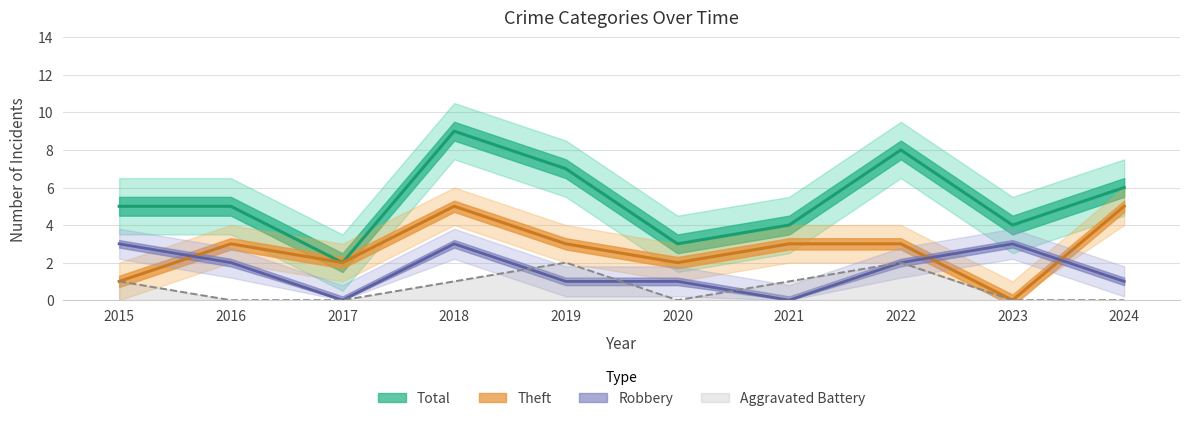

What is the maximum value for Total?

9